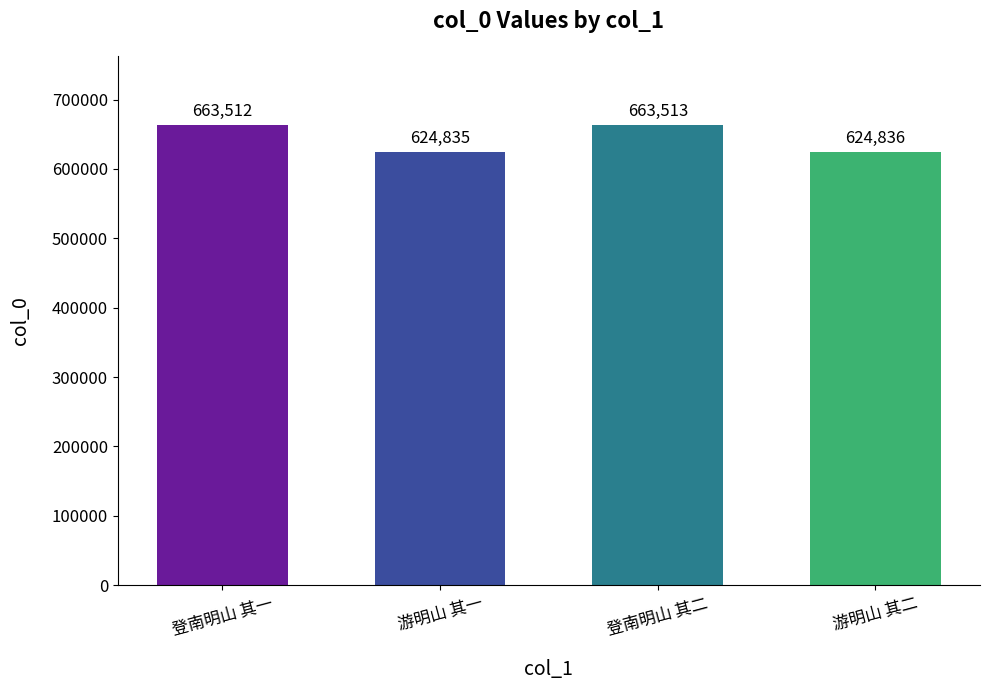

What is the difference between the values at 登南明山 其一 and 游明山 其二?

38676